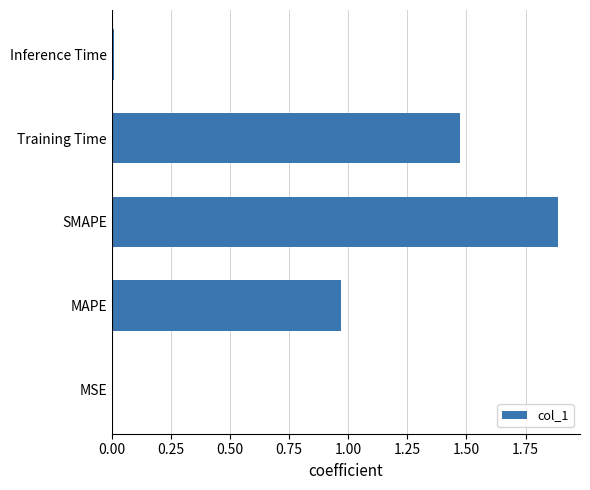

Which label corresponds to the largest value in the chart?

SMAPE